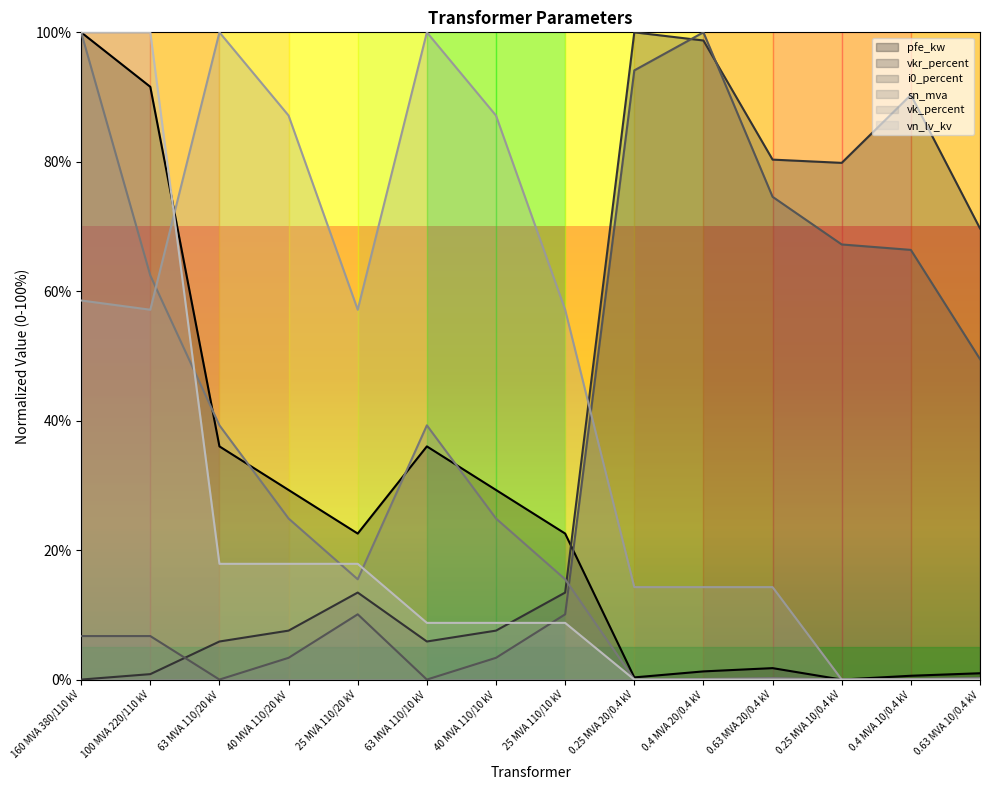

At which category is the sum across all series the highest?

160 MVA 380/110 kV